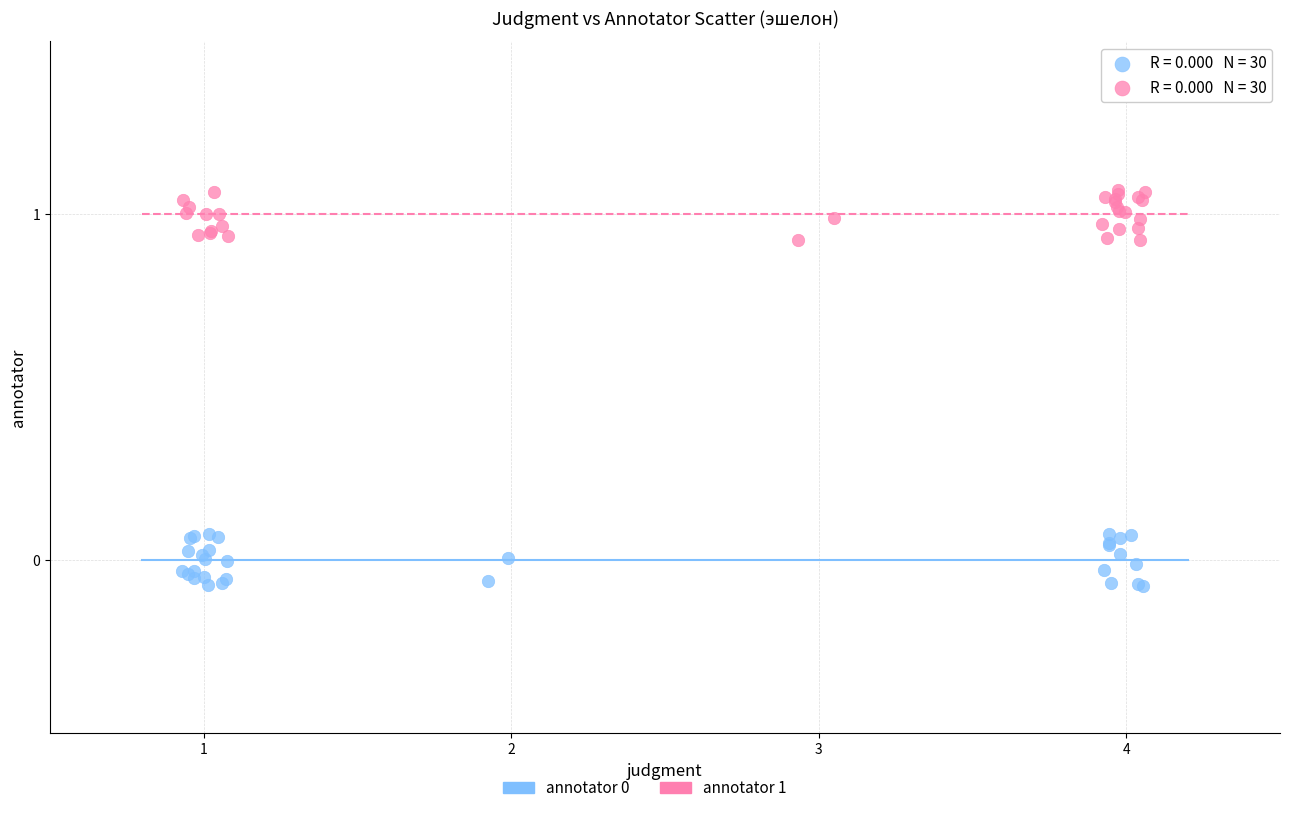

Which series contains the highest Y value?

annotator 1